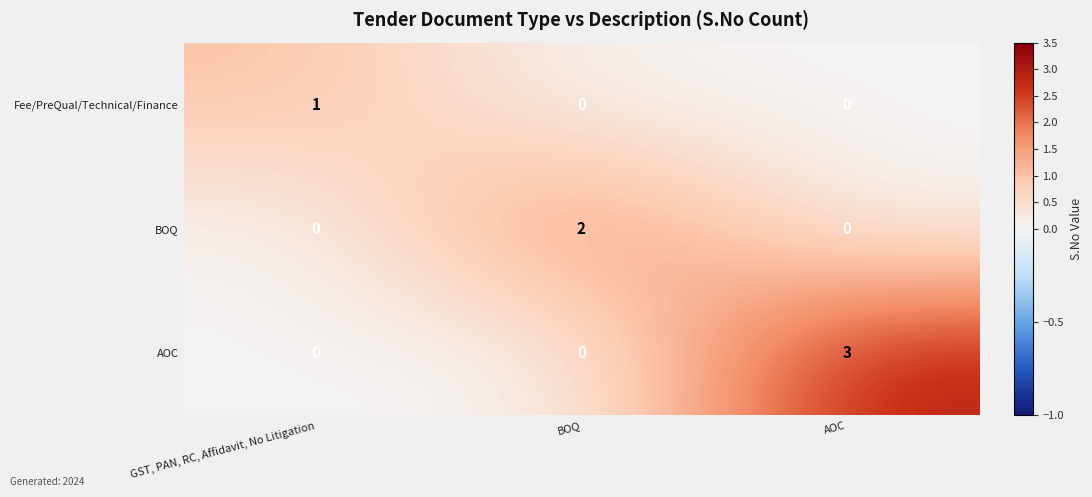

Which series changed the most between BOQ and AOC?

AOC